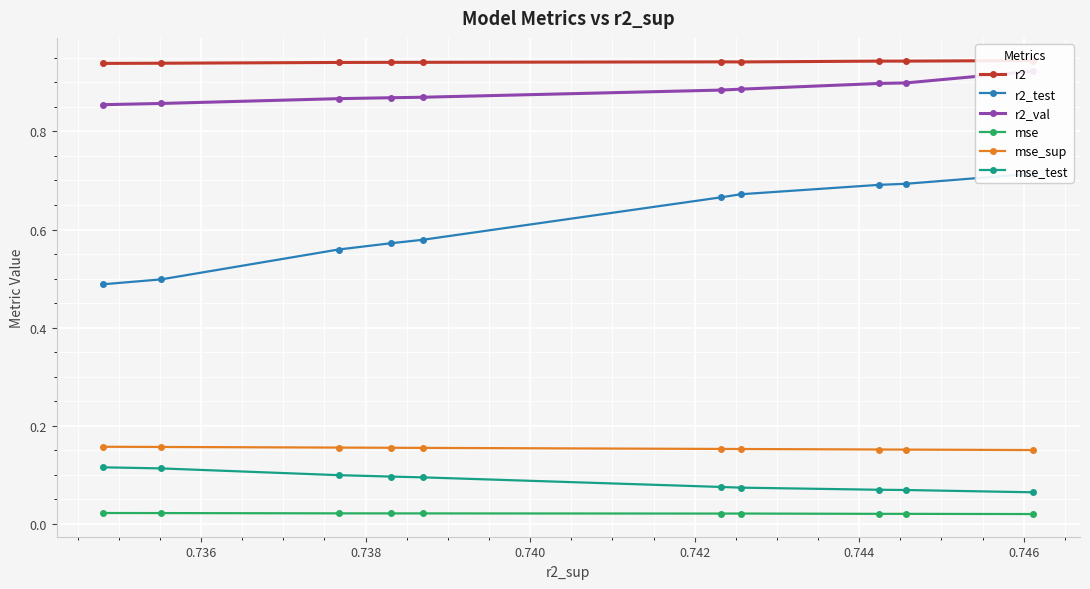

Count the mse_test values in the range 0 to 1.

10